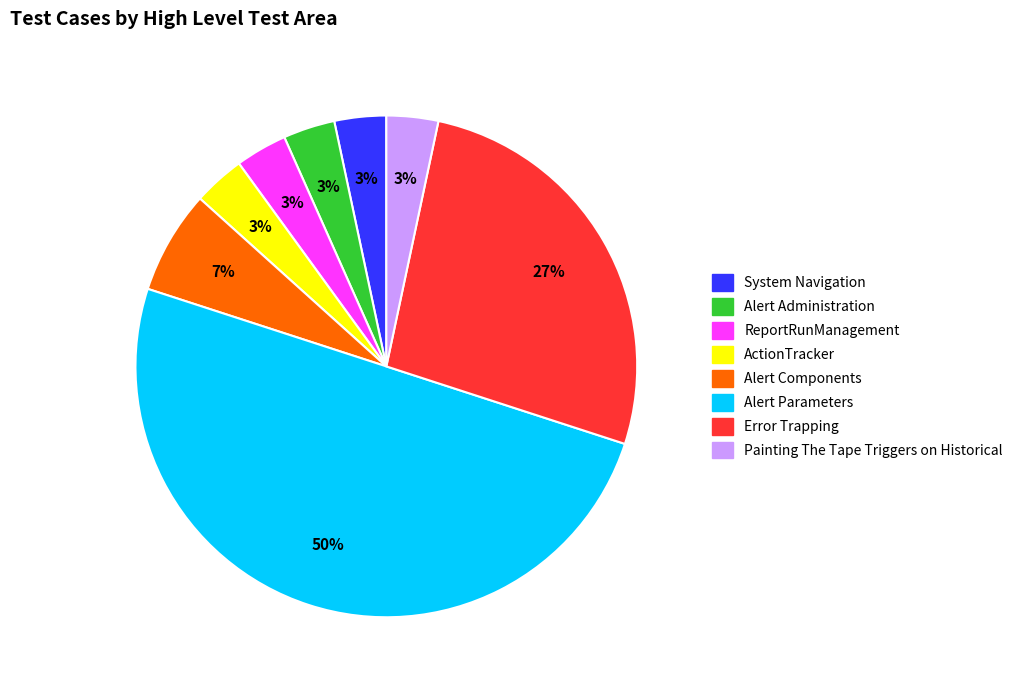

Count the number of slices in the pie.

8